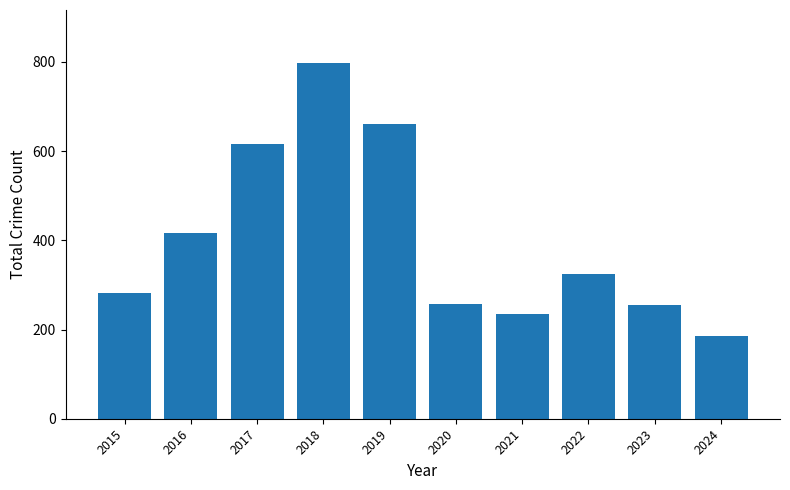

Which has a higher value, 2015 or 2019?

2019